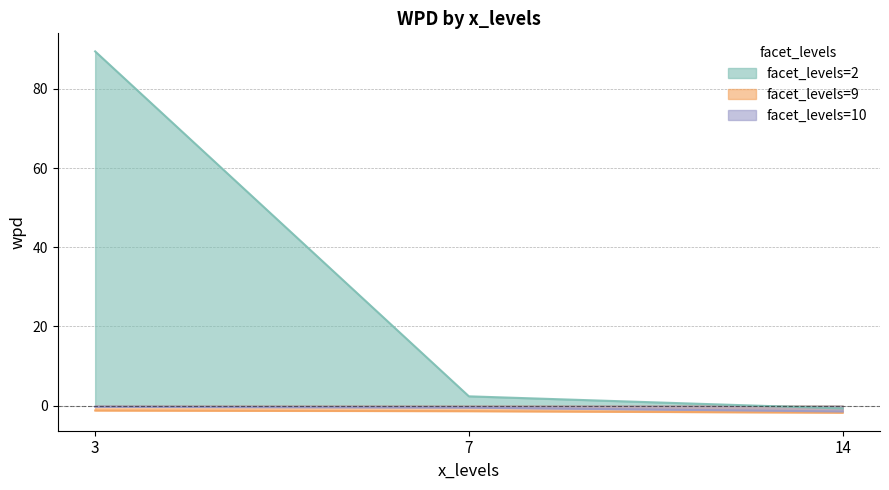

How many lines are shown in the chart?

3